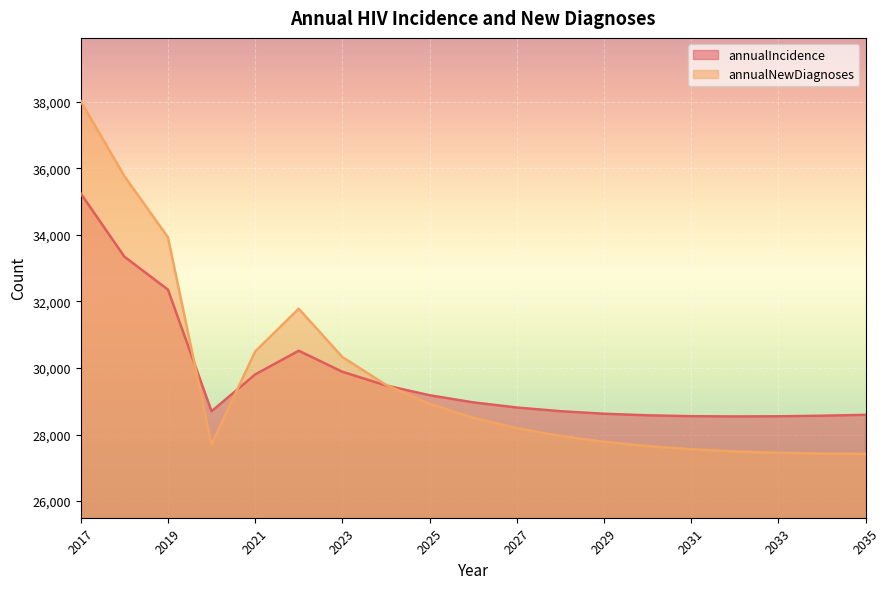

What is the total value across all series at 2020?

56403